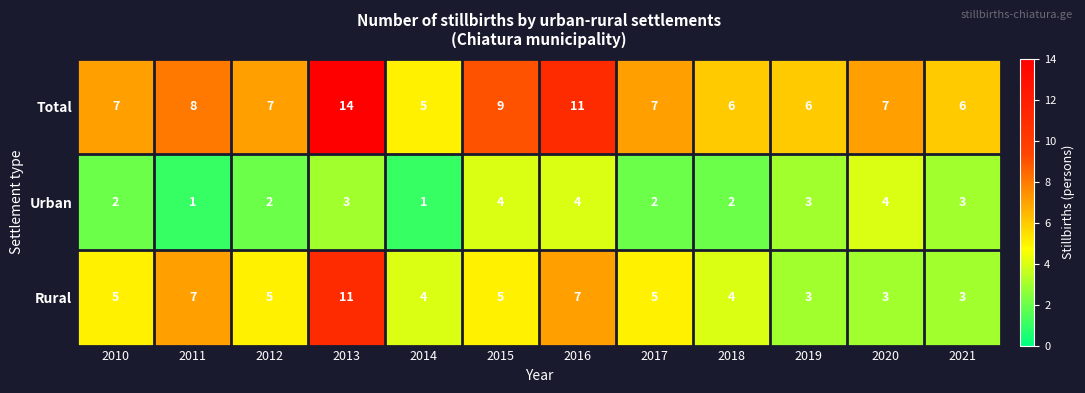

At which label does Total reach its minimum?

2014